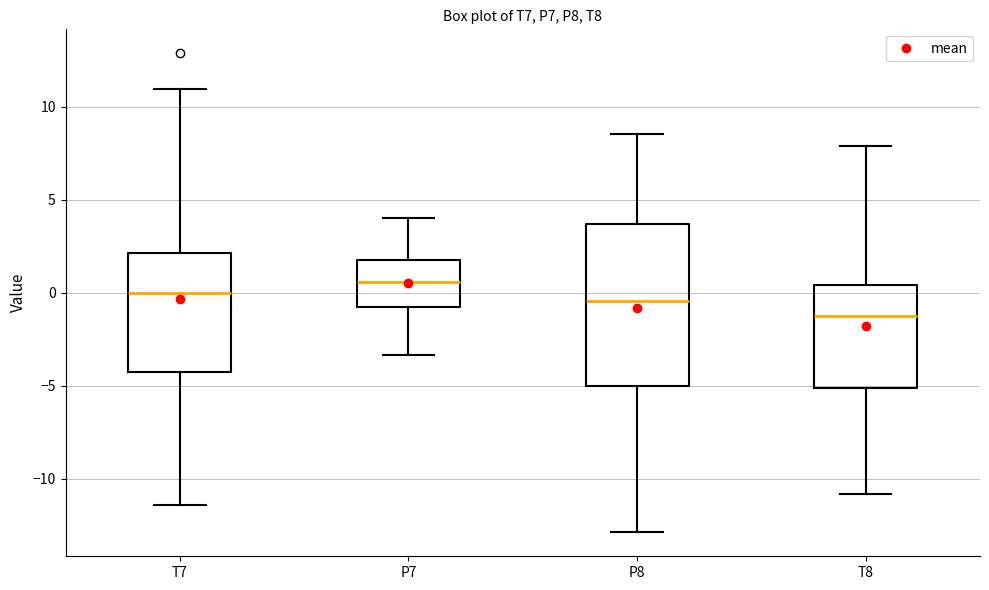

Which box has the lowest median line?

T8